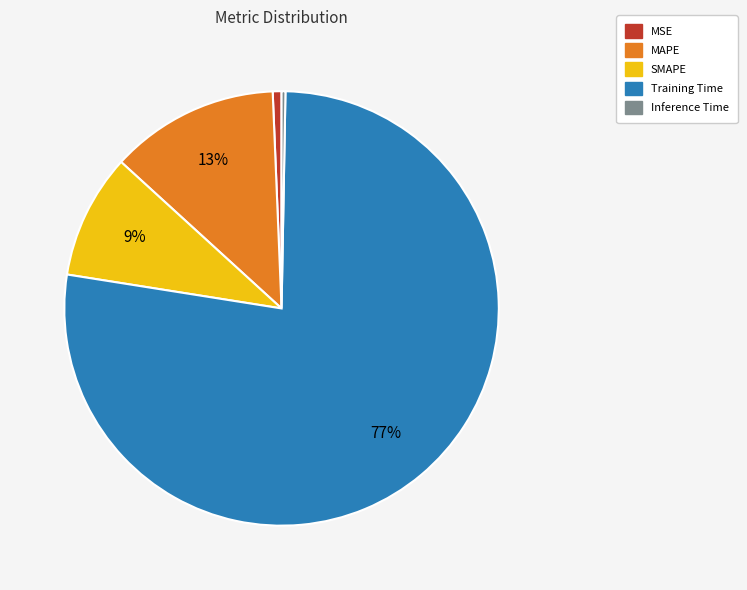

To the nearest percent, what percentage of the pie is MSE?

1%